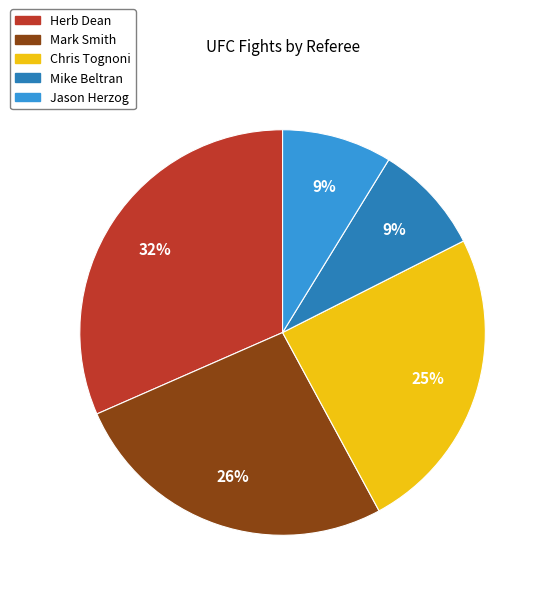

Does Mark Smith account for over 50% of the chart?

No